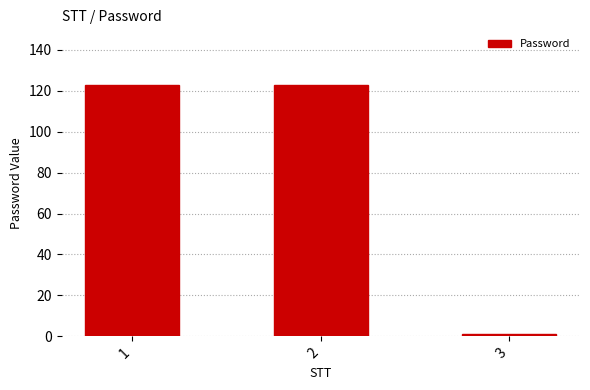

Are the bars grouped side by side (vs. stacked)?

No